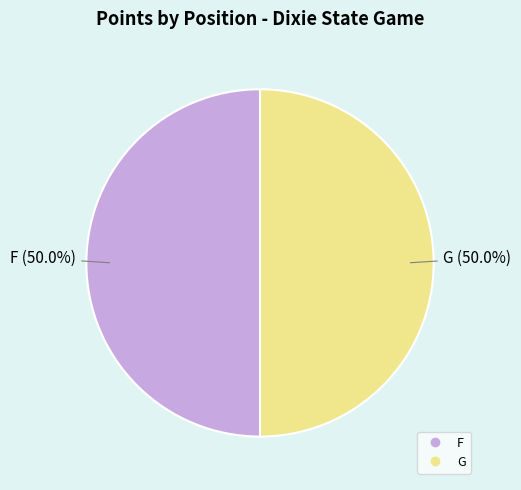

Count the number of slices in the pie.

2